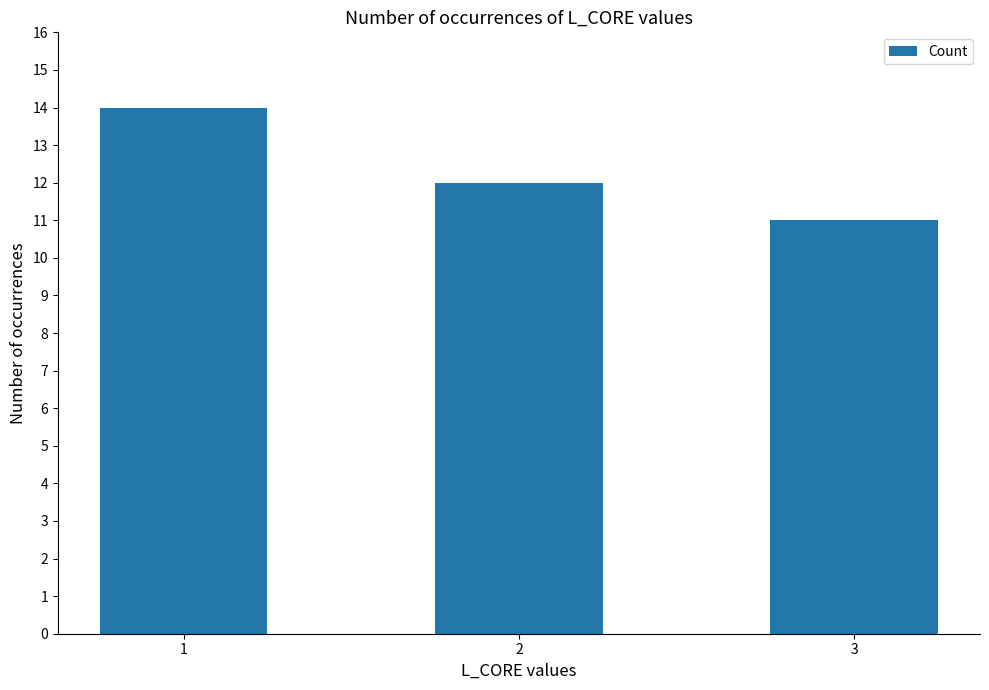

What is the value of the 2nd bar from the left?

12